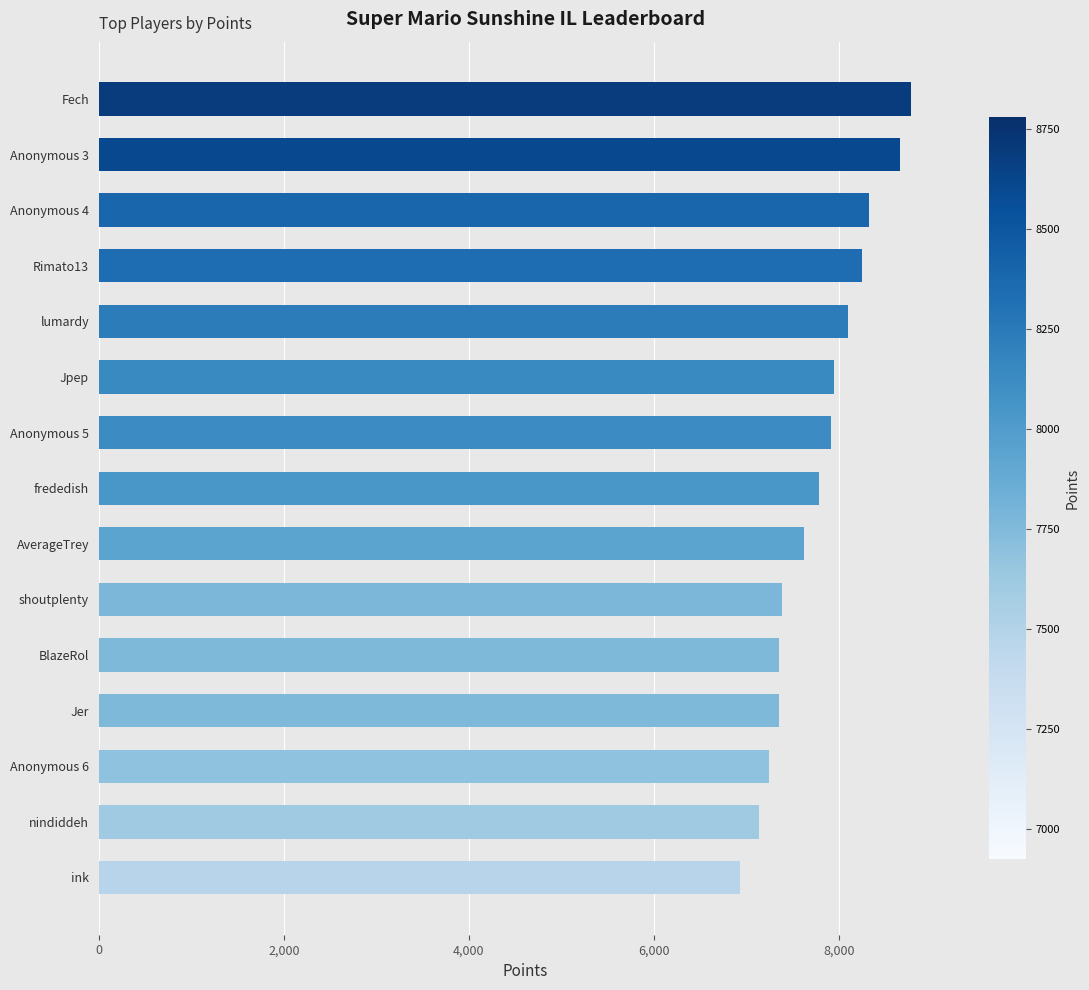

Read the value at Anonymous 6.

7240